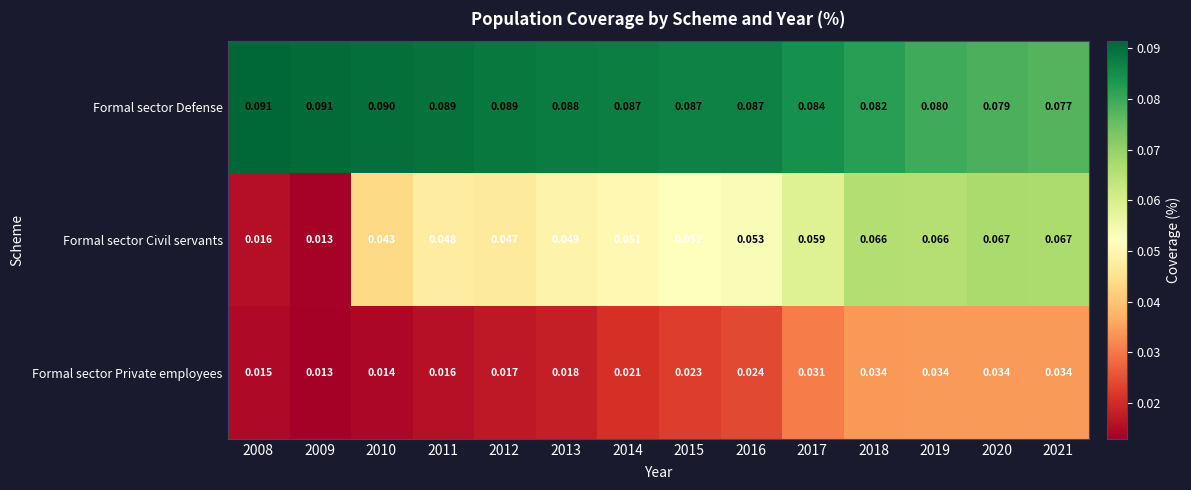

Is the value of Formal sector Defense at 2013 greater than the value of Formal sector Civil servants at 2016?

Yes